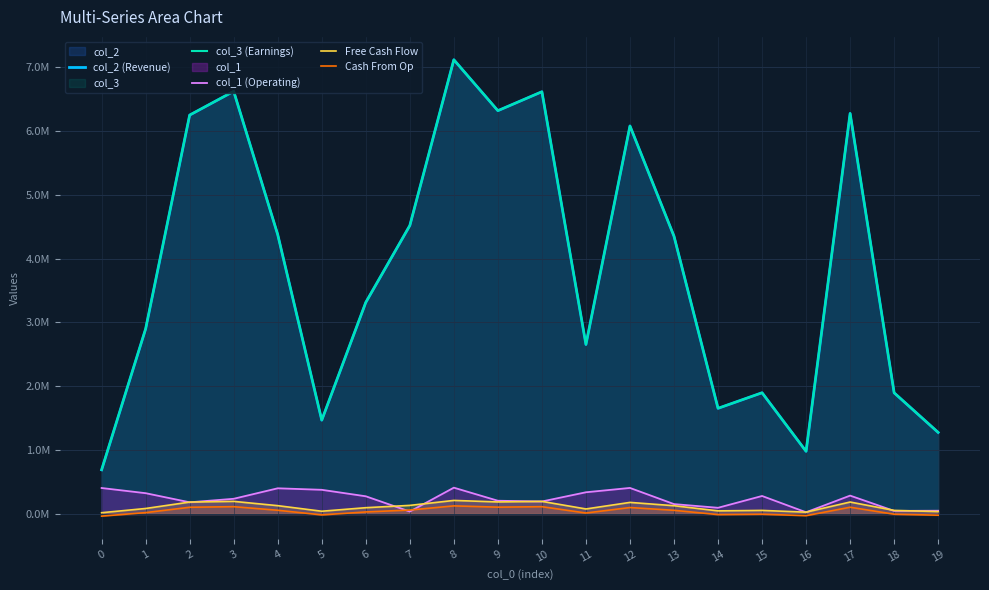

In Cash From Op, how many points are lower than both neighbors (excluding endpoints)?

5